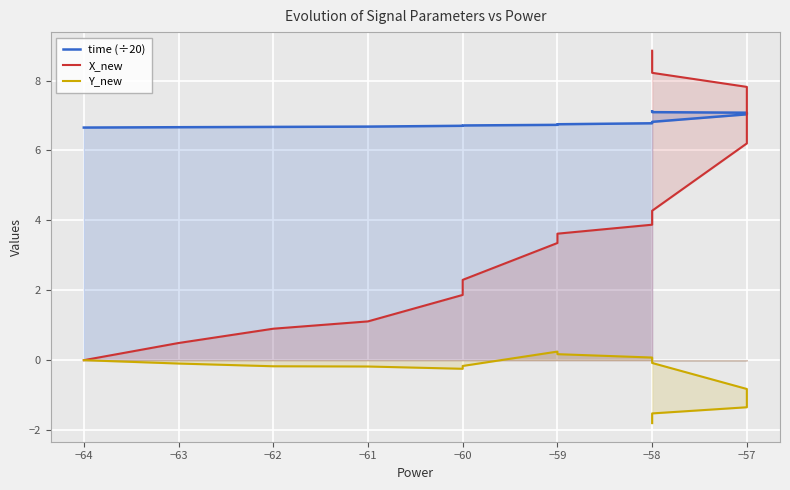

True or false: time (÷20) and Y_new cross at least once.

False